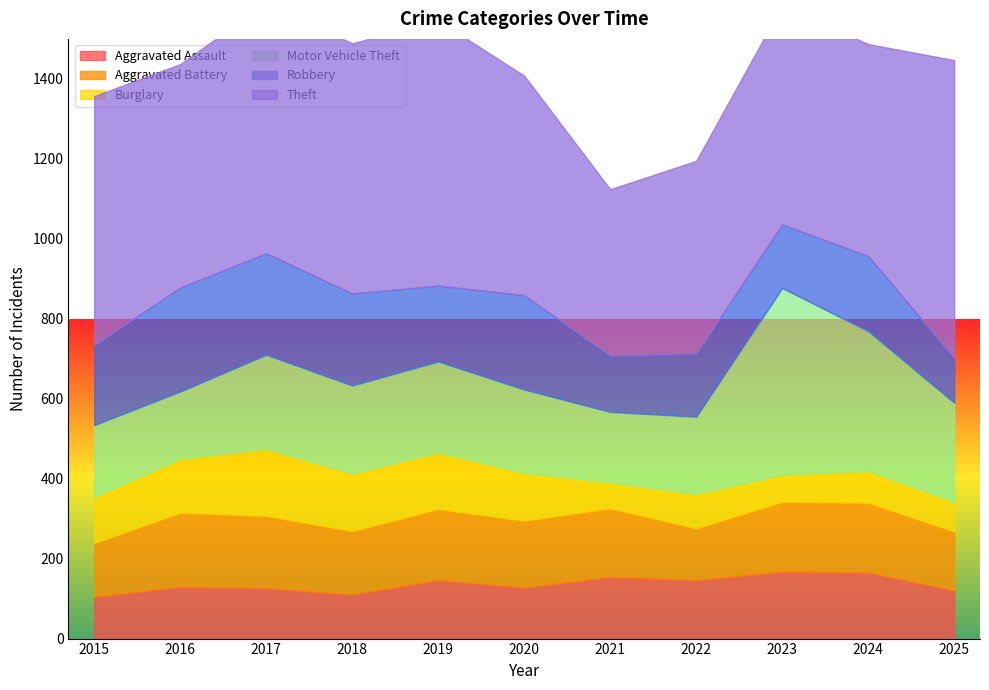

What is the highest value of the Theft series?

745